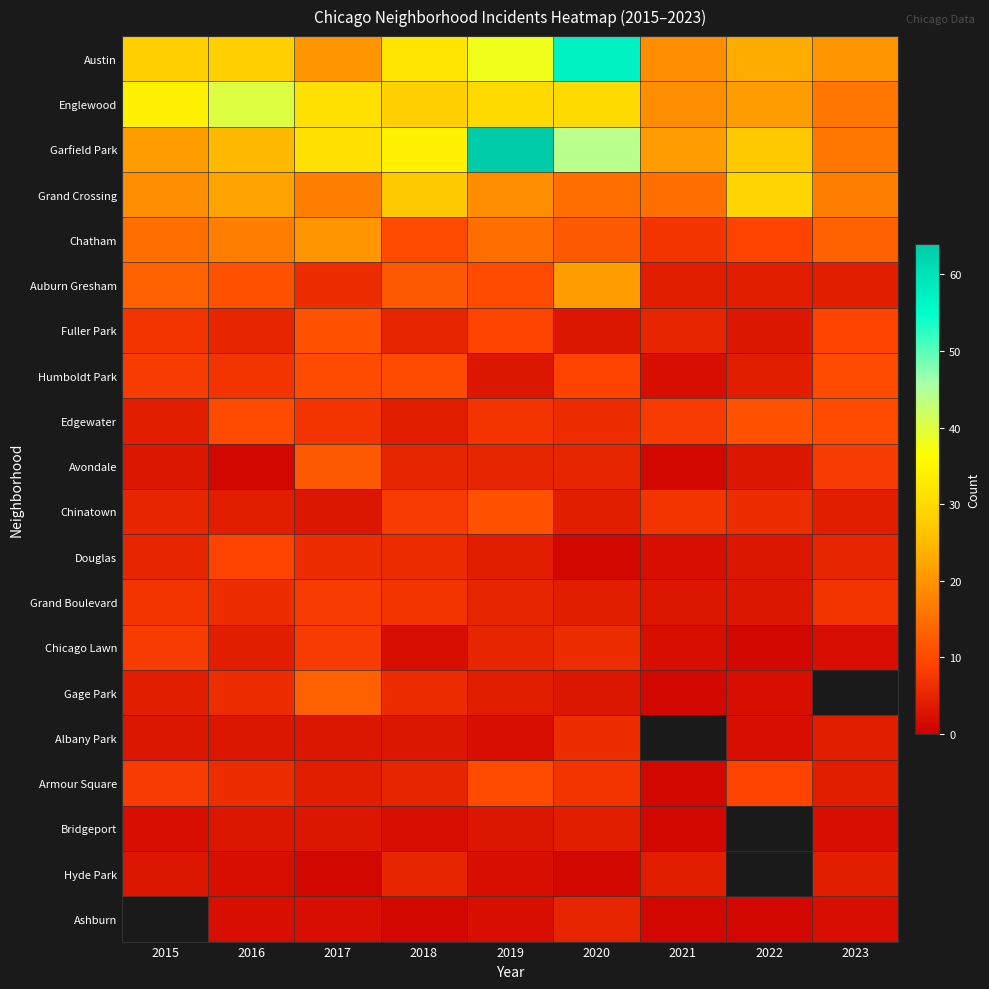

What is the sum of all Fuller Park values?

57.0